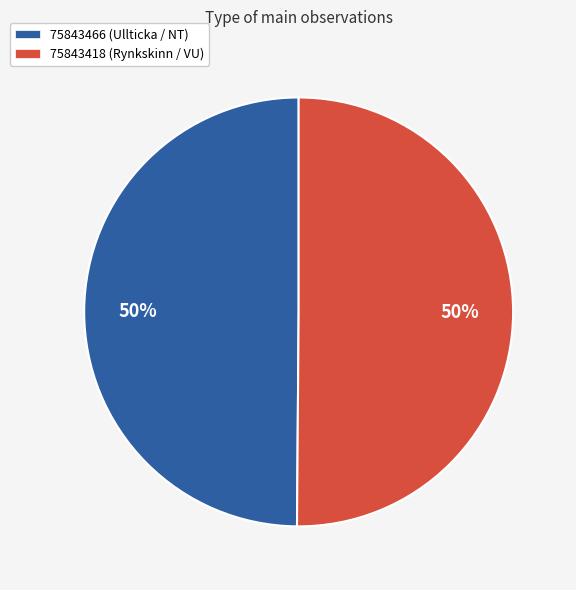

Combined, do 75843418 and 75843466 account for over 50%?

Yes